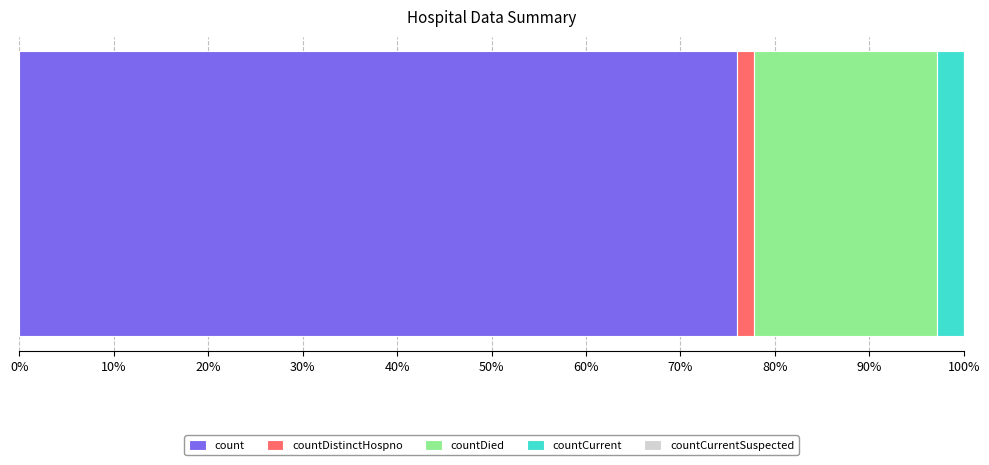

Count the number of categories in the chart.

1